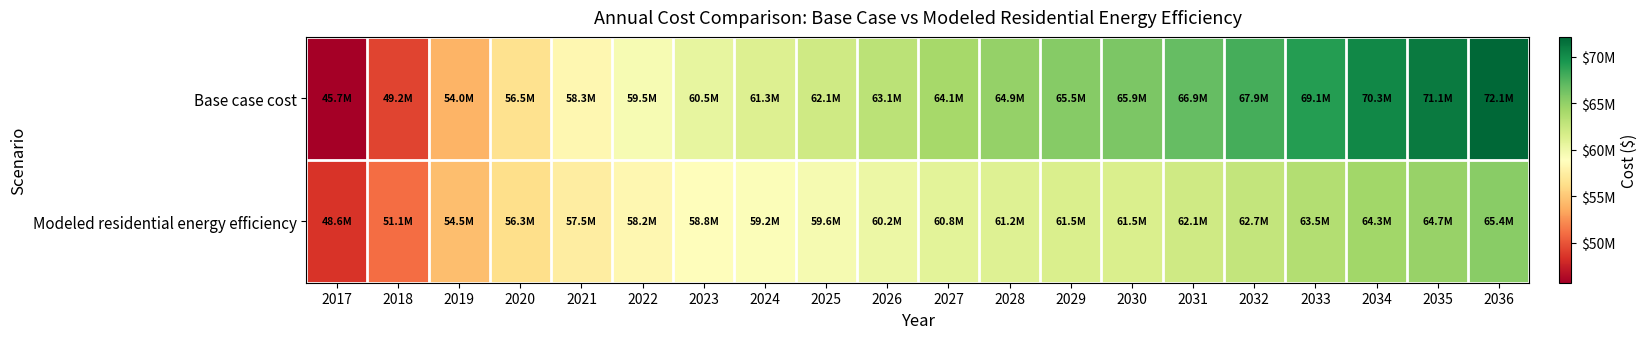

What is the spread (max minus min) of values at 2033?

5605850.8